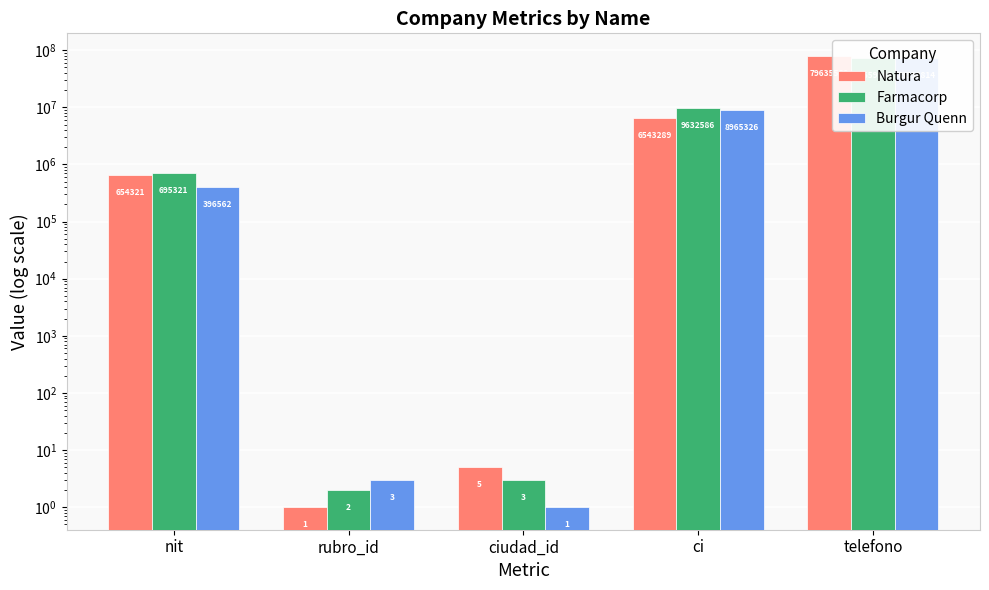

What is the difference between the Farmacorp values at rubro_id and ci?

9632584